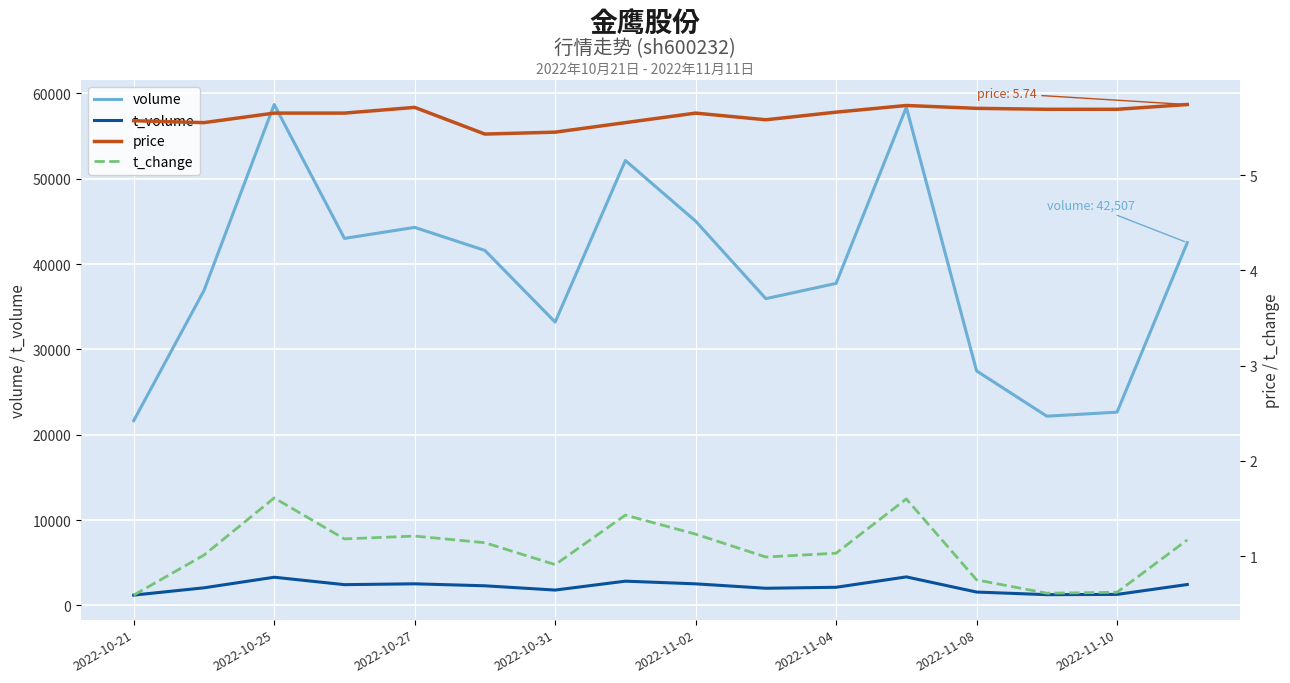

At which category does the chart reach its minimum across all series?

2022-10-21